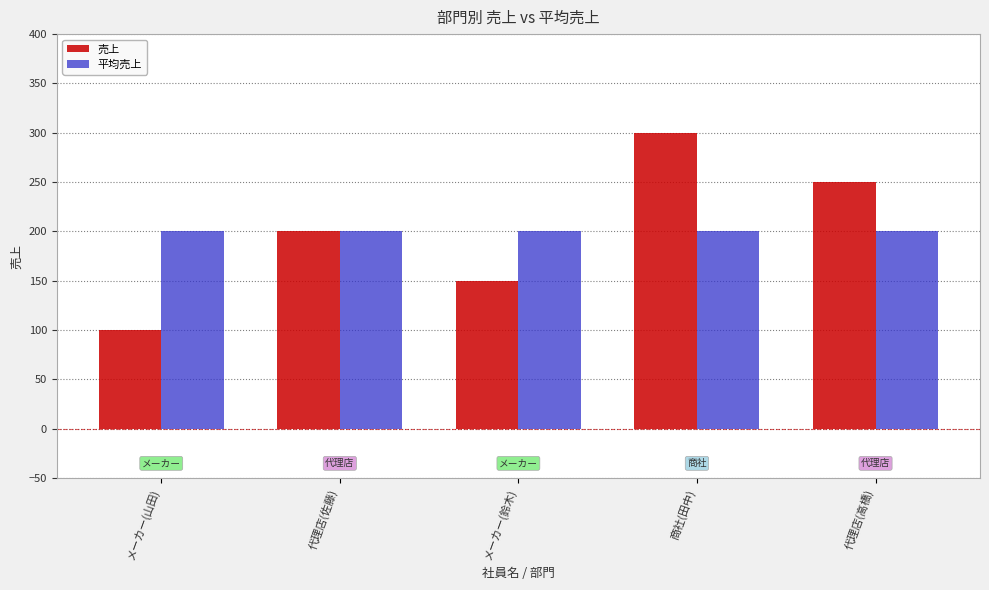

Read the 売上 value at 商社(田中), to the nearest 10.

300